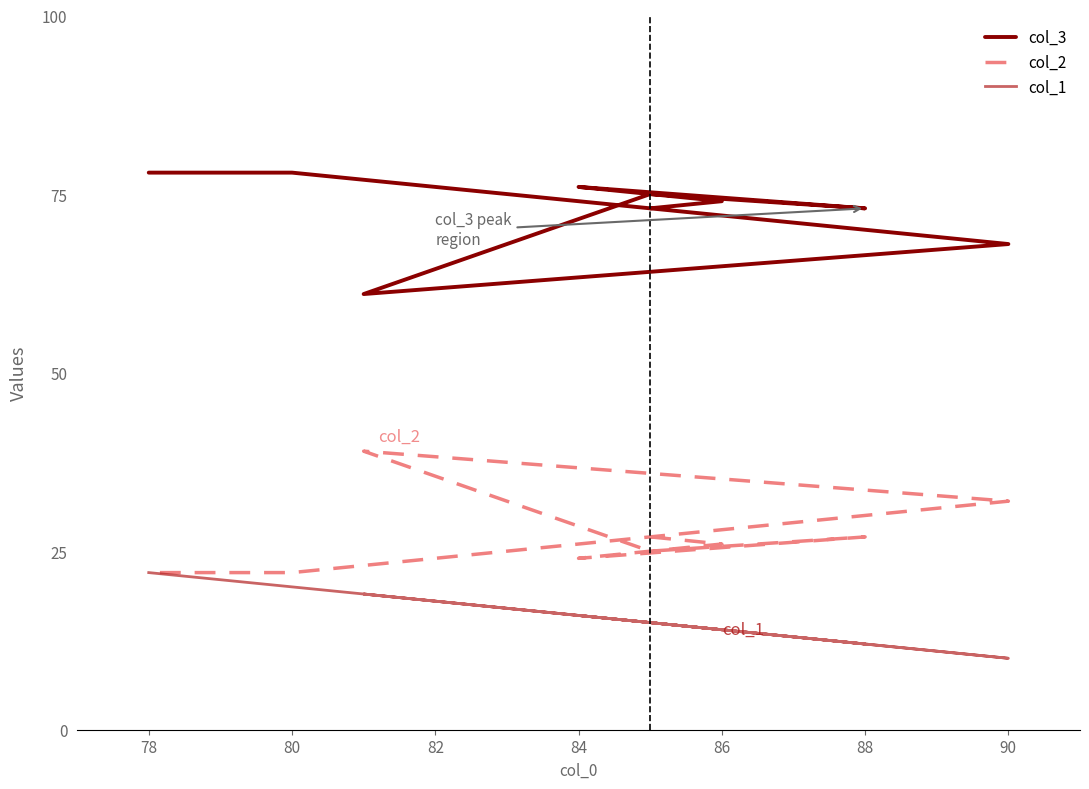

Is the value of col_3 at 84 greater than the value of col_2 at 80?

Yes